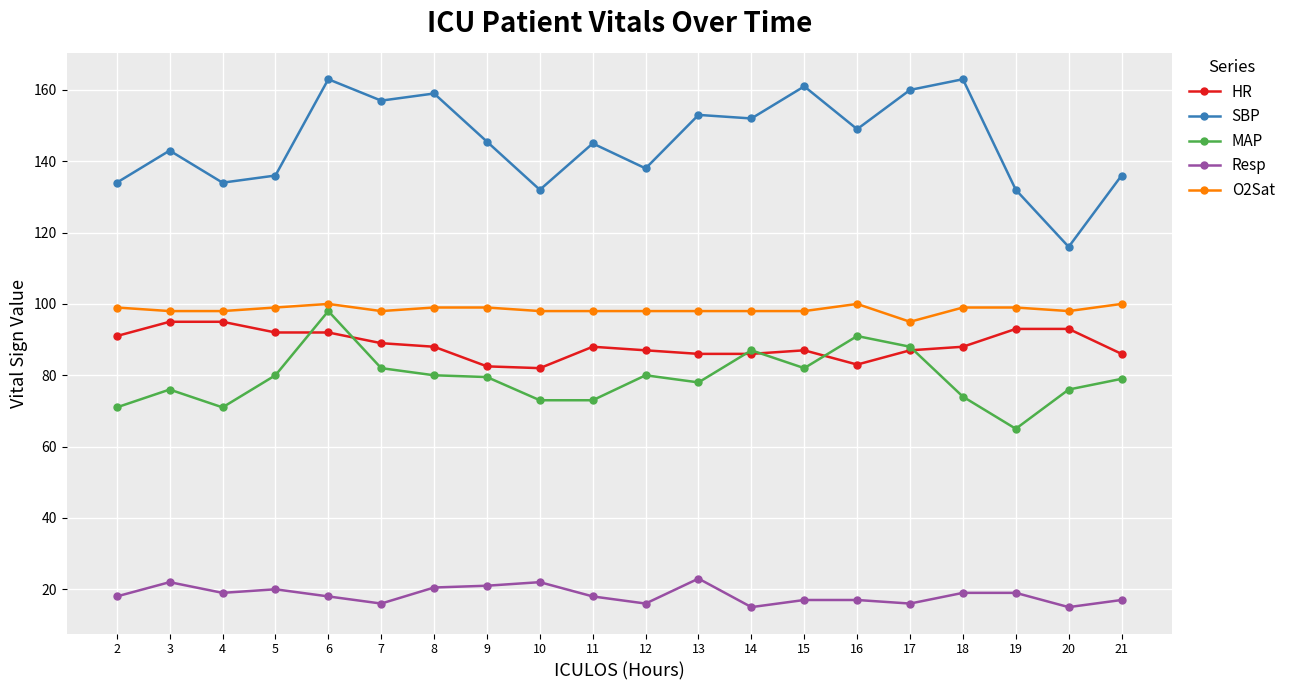

What is the highest value of the MAP series?

98.0